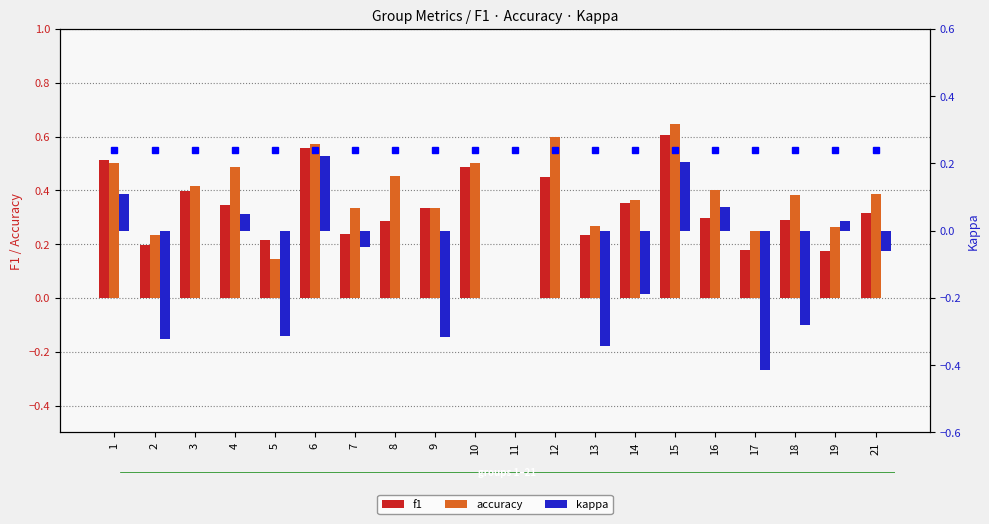

How many values in the accuracy series exceed 0?

19